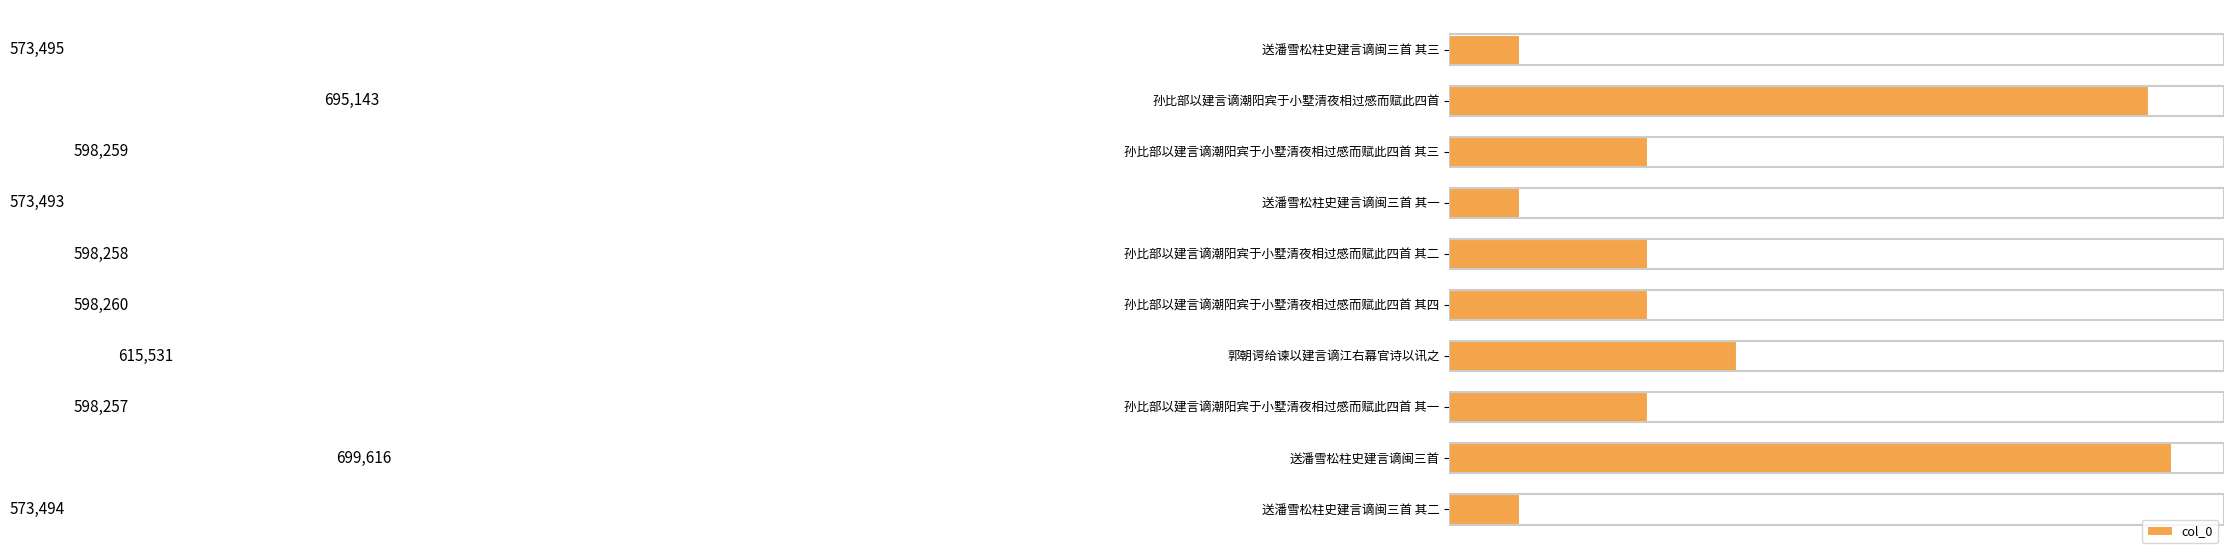

The value at 孙比部以建言谪潮阳宾于小墅清夜相过感而赋此四首 其一 is 387512. True or false?

False